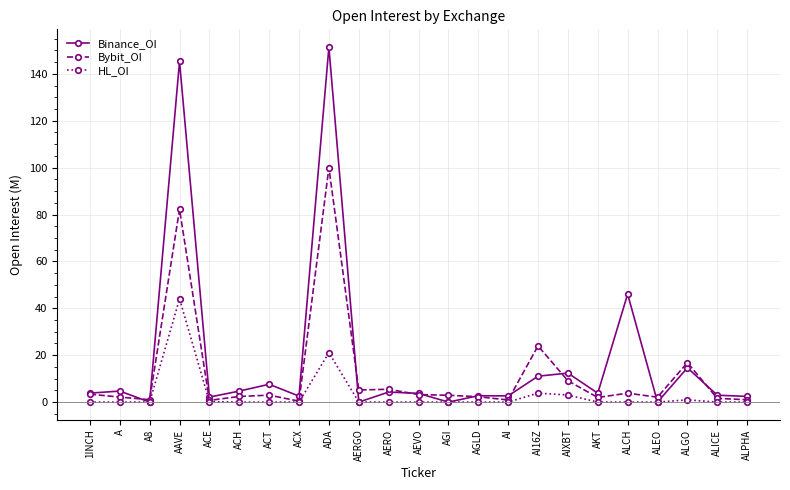

What is the highest value of the Bybit_OI series?

100.0